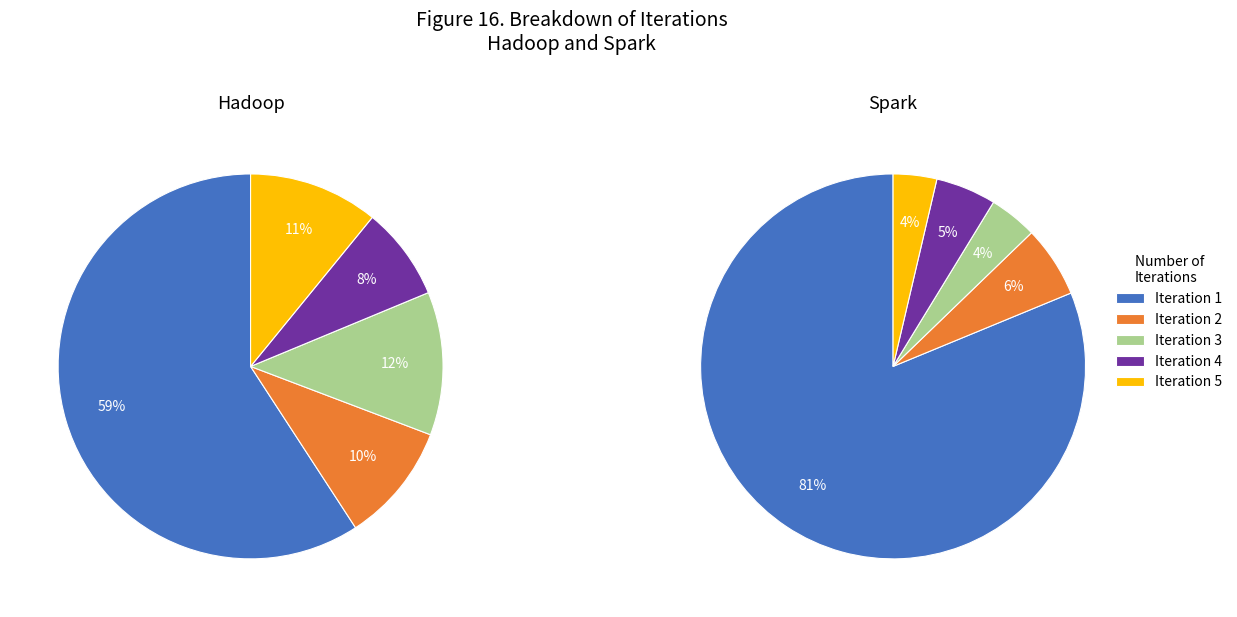

Count the number of slices in the pie.

5